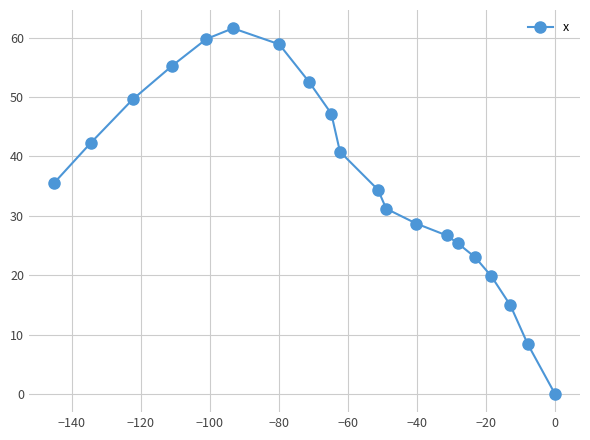

What is the sum of all values?

716.1